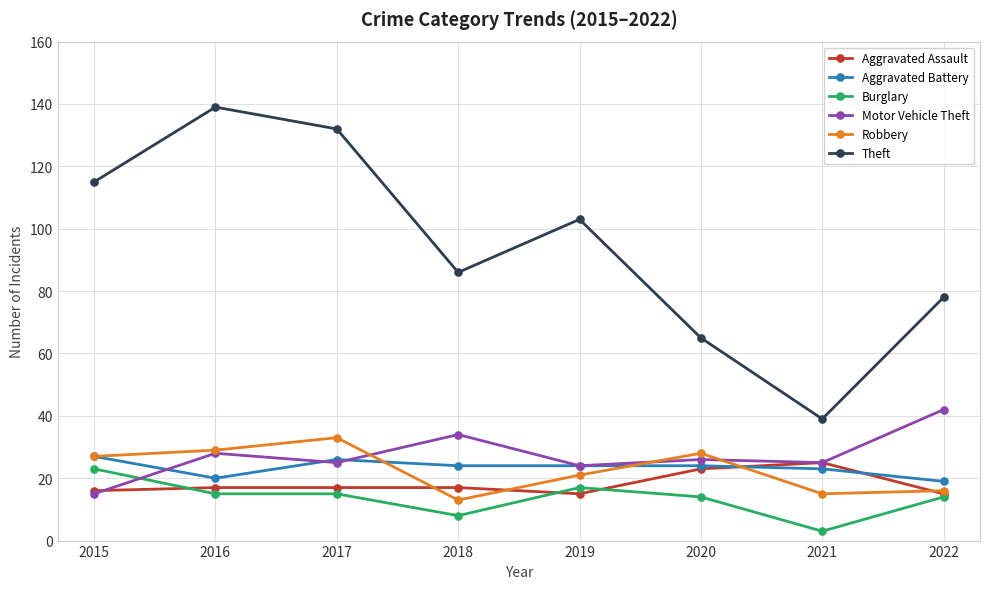

Rank the categories by Theft value from highest to lowest.

2016, 2017, 2015, 2019, 2018, 2022, 2020, 2021